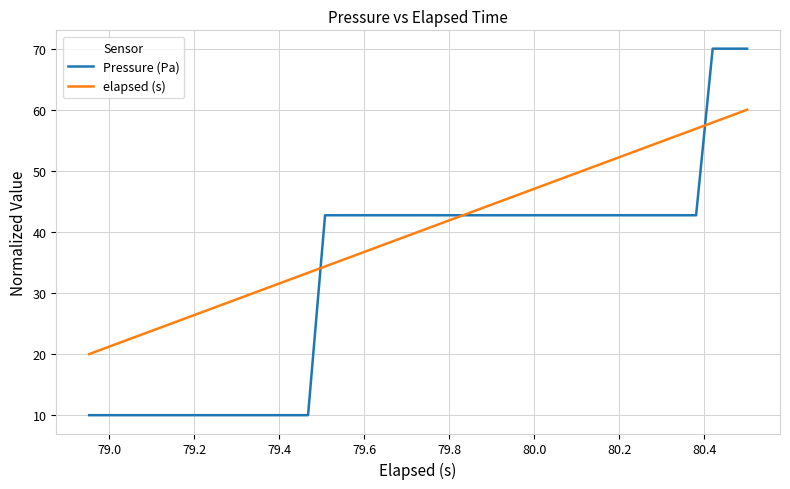

What is the greatest value displayed?

70.0